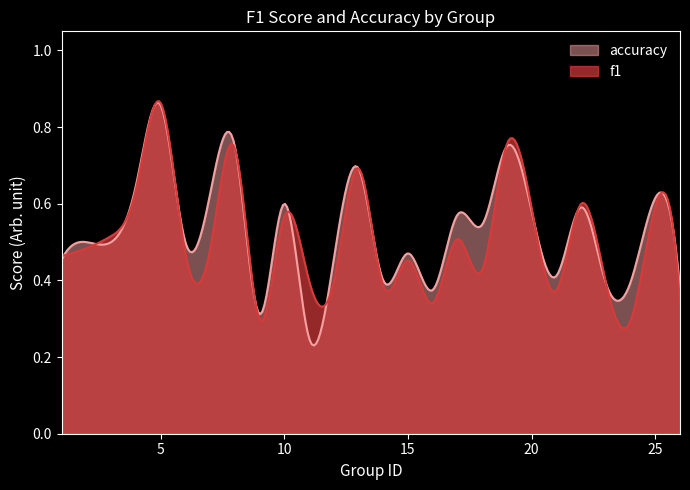

How many interior local peaks does the f1 series have?

9